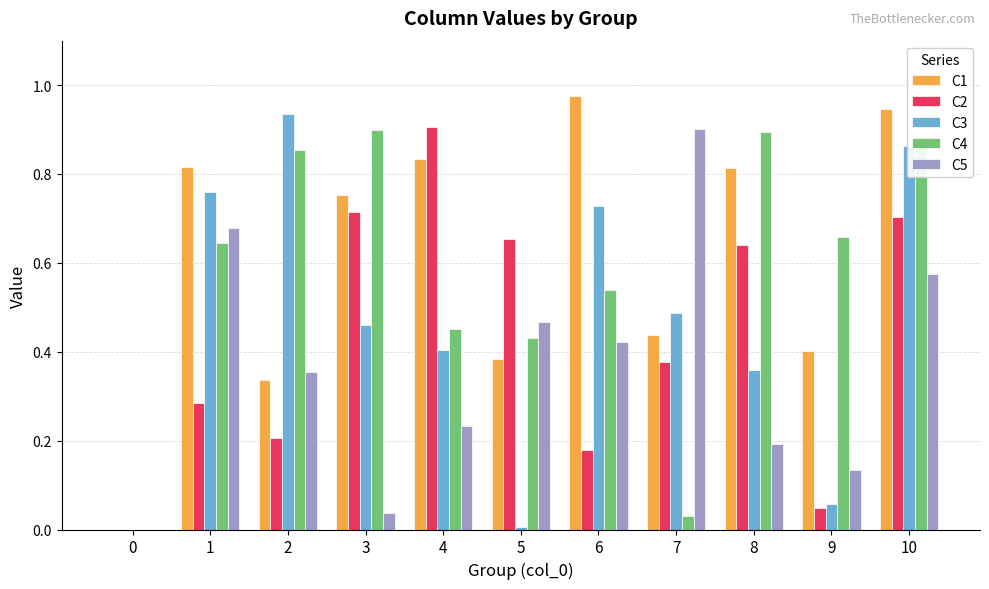

At which category is the sum across all series the highest?

10